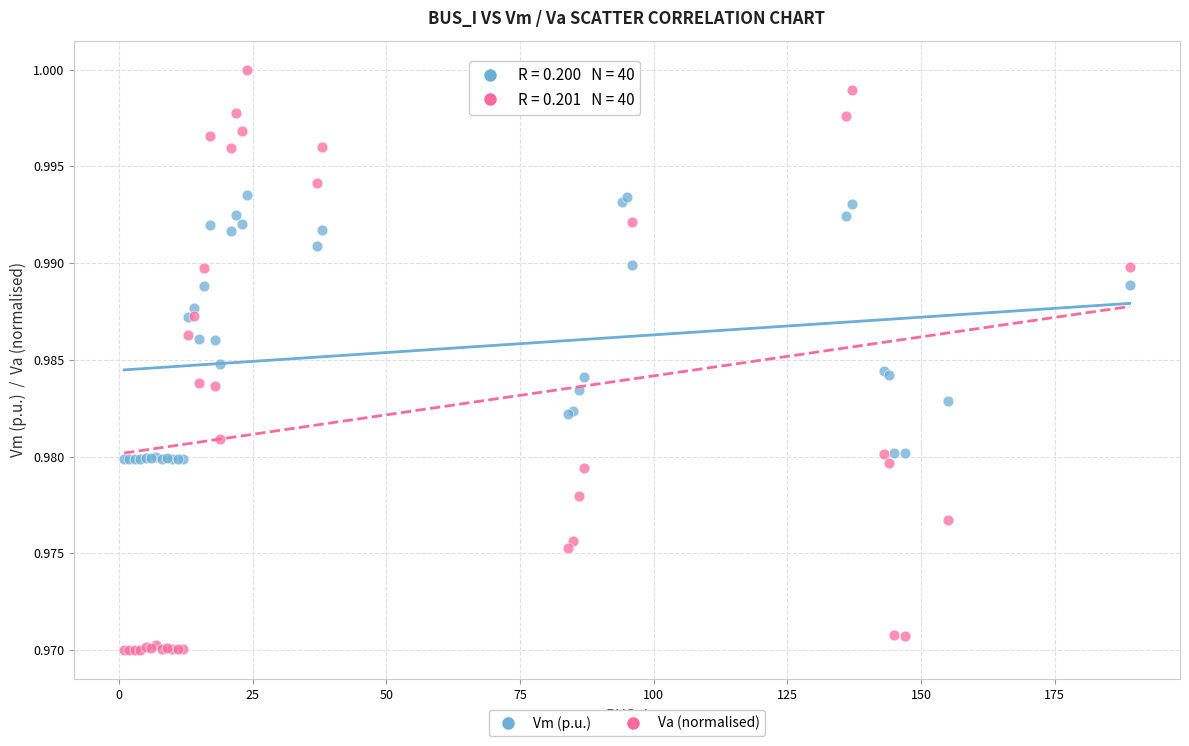

Which series reaches the minimum Y coordinate?

Va (normalised)